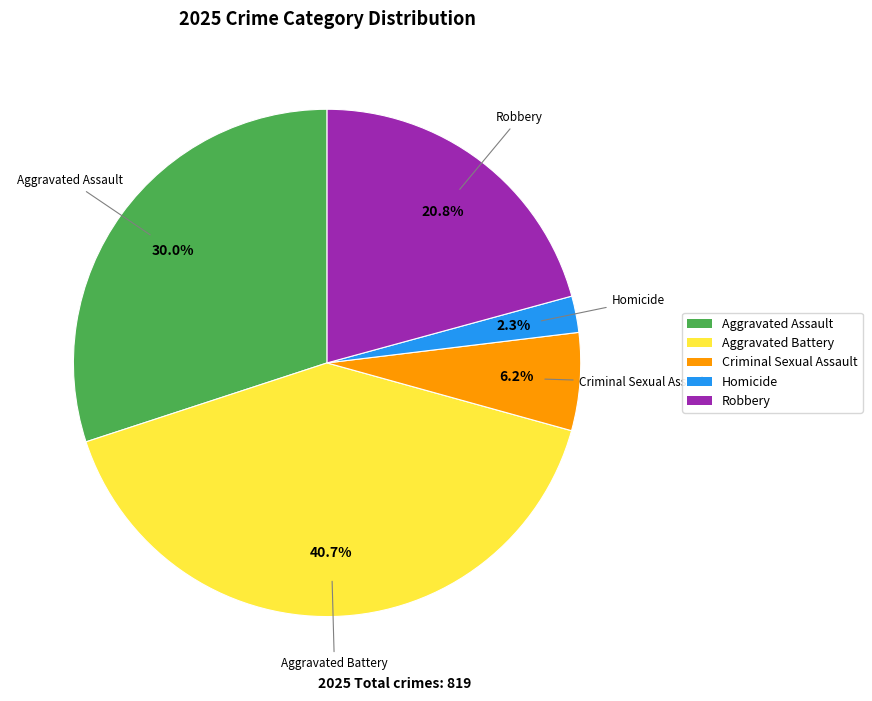

Is it true that Aggravated Assault is 24% of the pie?

False